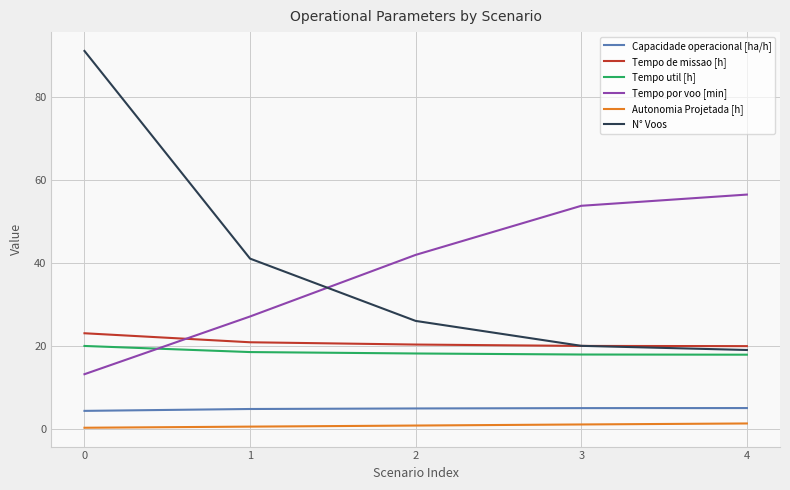

What is the greatest value displayed?

91.0